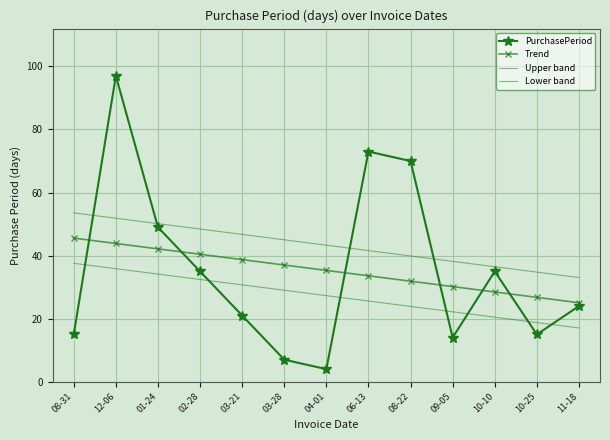

True or false: Upper band and Lower band intersect in this chart.

False